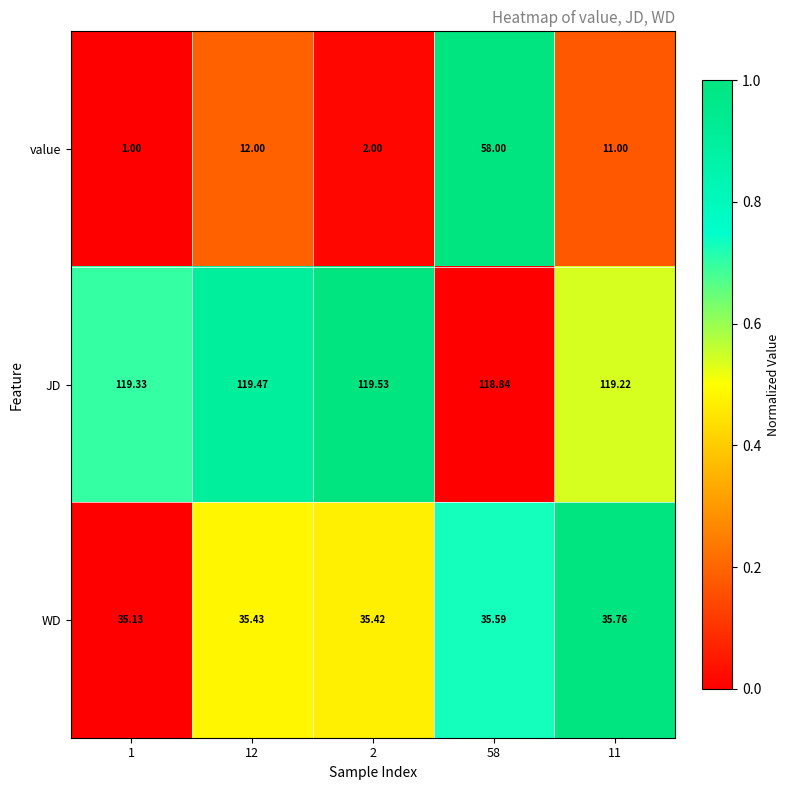

List the series in order of their peak value, highest first.

JD, value, WD